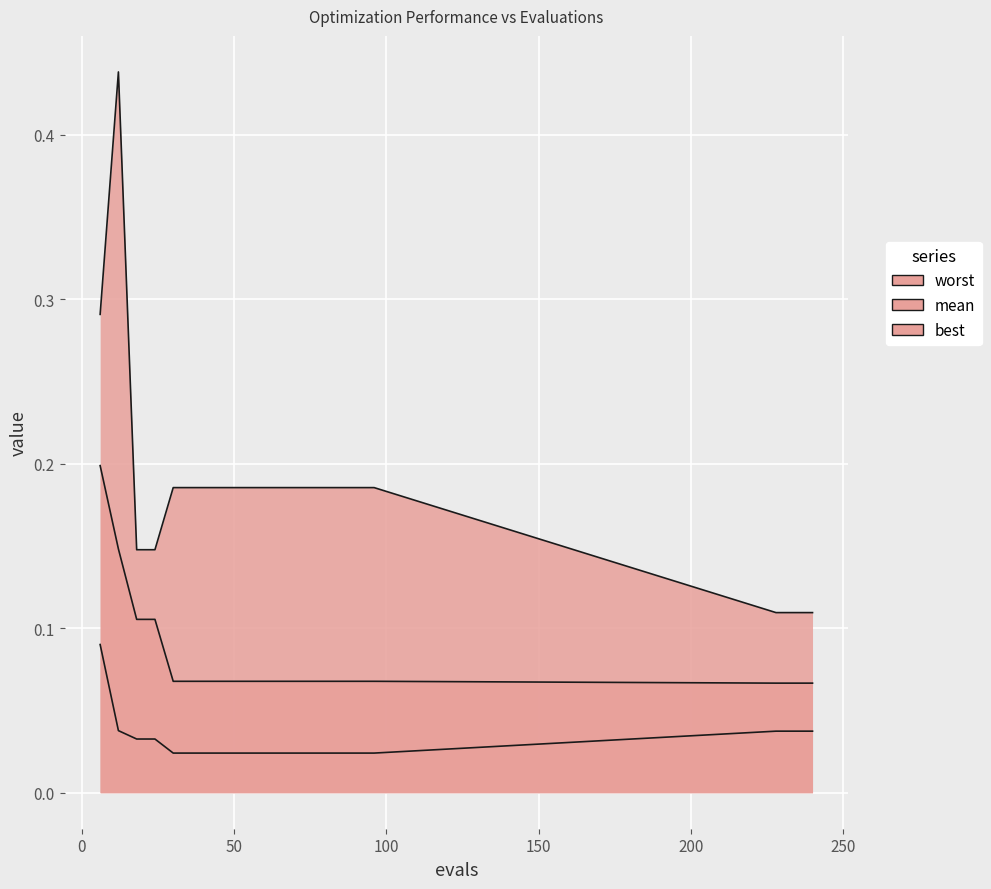

Is it true that mean equals 0.1 at 60?

True